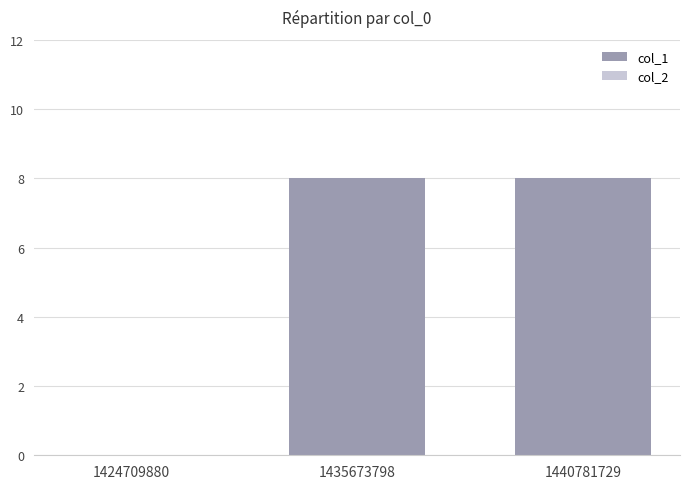

What is the ratio of the value at 1440781729 to the value at 1435673798?

1.0